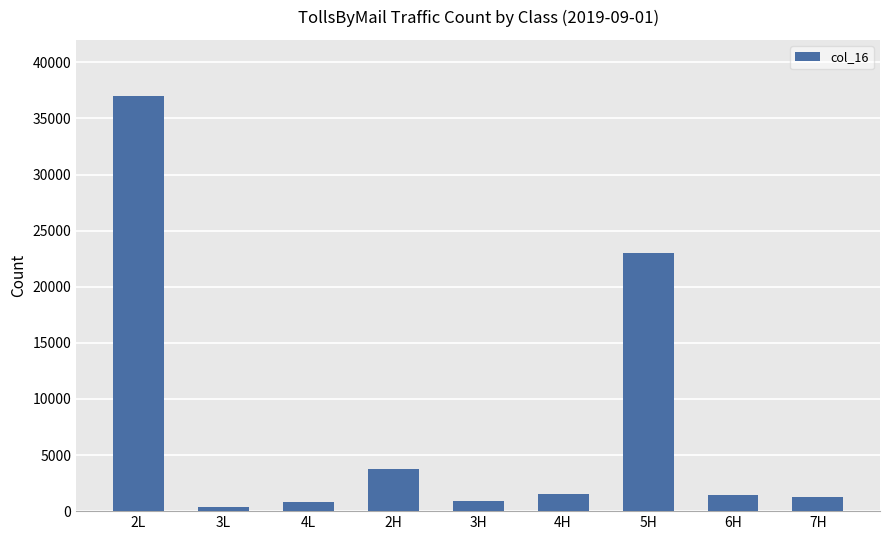

How many bars are there in total?

9